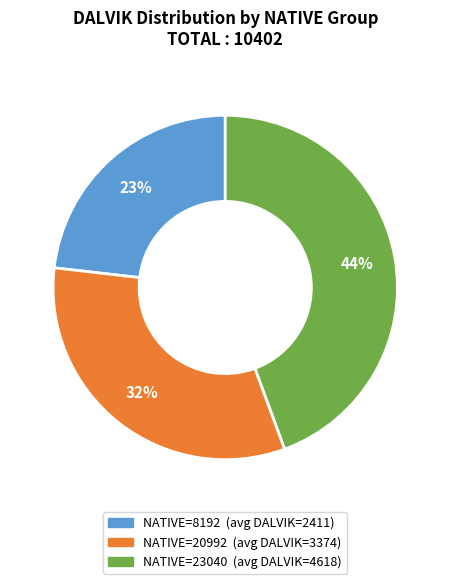

Does any single category account for the majority?

No